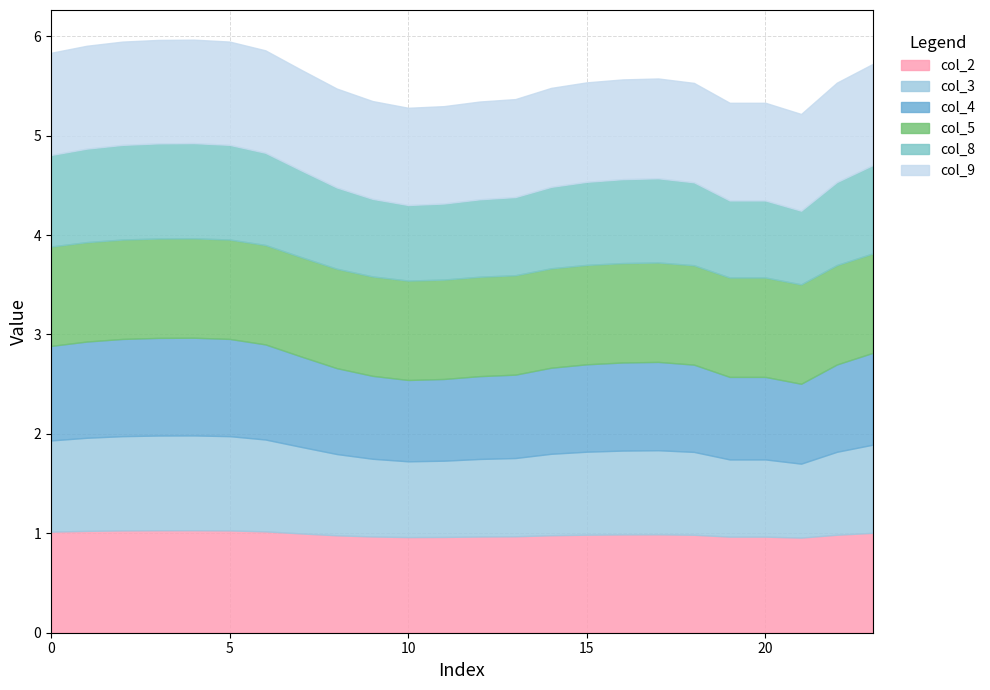

Reading right to left, list all the values displayed in this chart.

col_2: 23=1.0	22=1.0	21=1.0	20=1.0	19=1.0	18=1.0	17=1.0	16=1.0	15=1.0	14=1.0	13=1.0	12=1.0	11=1.0	10=1.0	9=1.0	8=1.0	7=1.0	6=1.0	5=1.0	4=1.0	3=1.0	2=1.0	1=1.0	0=1.0
col_3: 23=0.9	22=0.8	21=0.7	20=0.8	19=0.8	18=0.8	17=0.8	16=0.8	15=0.8	14=0.8	13=0.8	12=0.8	11=0.8	10=0.8	9=0.8	8=0.8	7=0.9	6=0.9	5=0.9	4=1.0	3=1.0	2=0.9	1=0.9	0=0.9
col_4: 23=0.9	22=0.9	21=0.8	20=0.8	19=0.8	18=0.9	17=0.9	16=0.9	15=0.9	14=0.9	13=0.8	12=0.8	11=0.8	10=0.8	9=0.8	8=0.9	7=0.9	6=1.0	5=1.0	4=1.0	3=1.0	2=1.0	1=1.0	0=1.0
col_5: 23=1.0	22=1.0	21=1.0	20=1.0	19=1.0	18=1.0	17=1.0	16=1.0	15=1.0	14=1.0	13=1.0	12=1.0	11=1.0	10=1.0	9=1.0	8=1.0	7=1.0	6=1.0	5=1.0	4=1.0	3=1.0	2=1.0	1=1.0	0=1.0
col_8: 23=0.9	22=0.8	21=0.7	20=0.8	19=0.8	18=0.8	17=0.8	16=0.8	15=0.8	14=0.8	13=0.8	12=0.8	11=0.8	10=0.8	9=0.8	8=0.8	7=0.9	6=0.9	5=1.0	4=1.0	3=1.0	2=1.0	1=0.9	0=0.9
col_9: 23=1.0	22=1.0	21=1.0	20=1.0	19=1.0	18=1.0	17=1.0	16=1.0	15=1.0	14=1.0	13=1.0	12=1.0	11=1.0	10=1.0	9=1.0	8=1.0	7=1.0	6=1.0	5=1.0	4=1.0	3=1.0	2=1.0	1=1.0	0=1.0